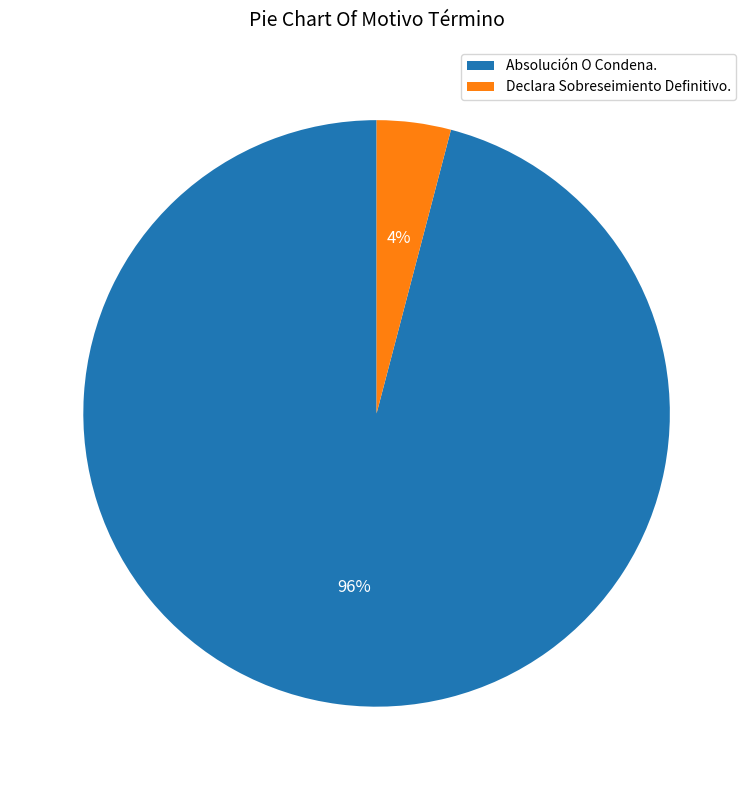

Is the sum of Absolución O Condena. and Declara Sobreseimiento Definitivo. greater than half?

Yes